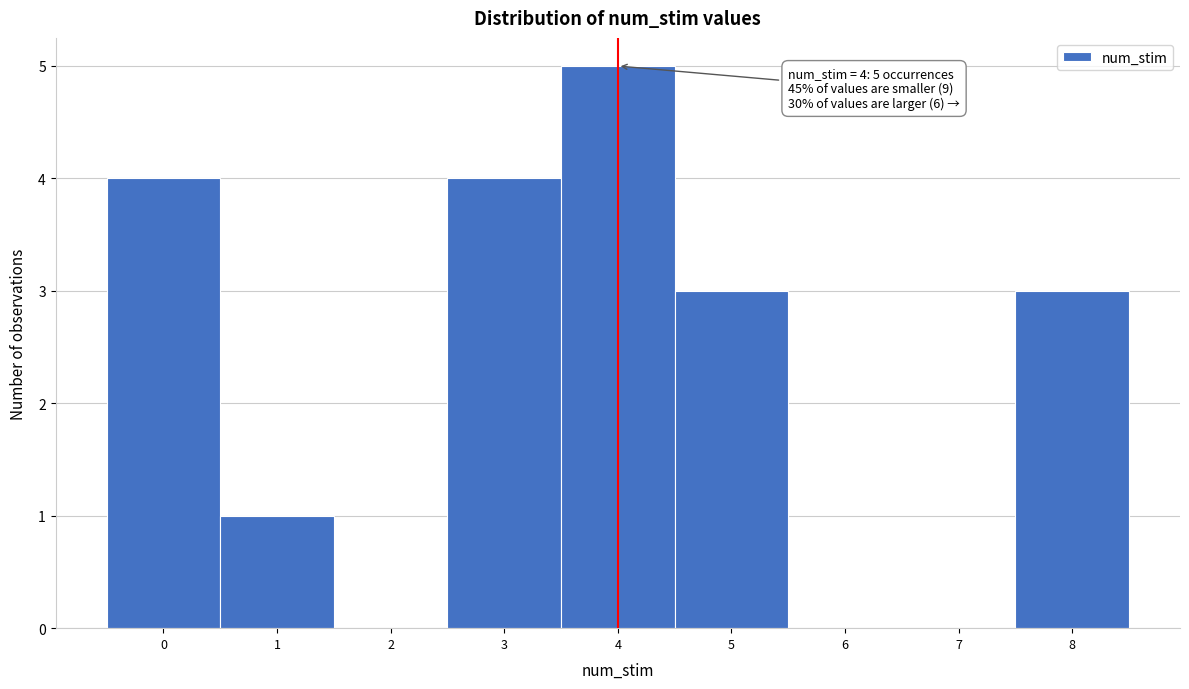

Over which range of the x-axis is the bar tallest?

3.5 to 4.5